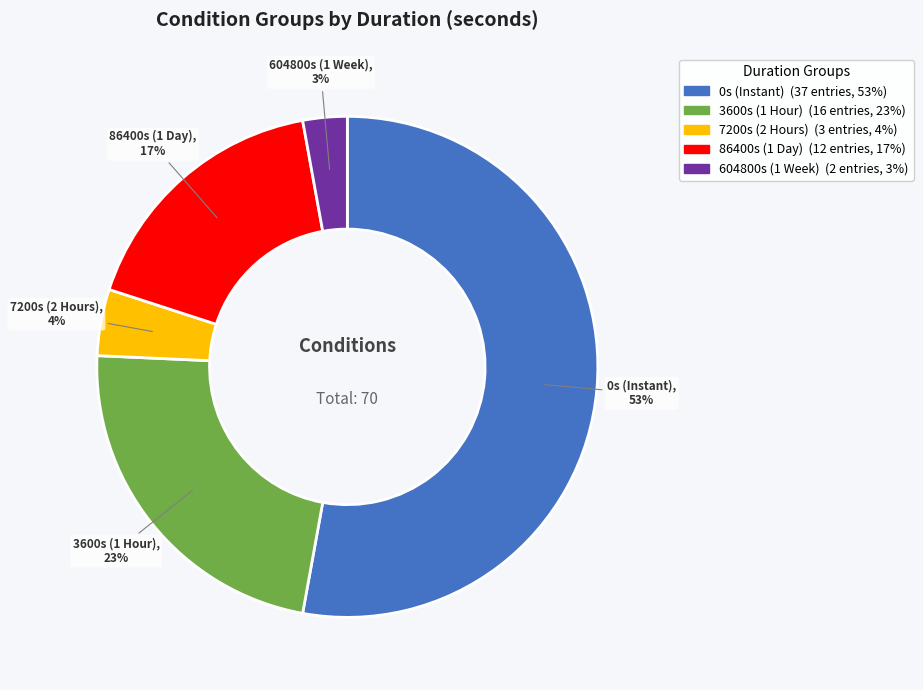

The 3600s (1 Hour), 23% slice represents 23% of the pie. True or false?

True